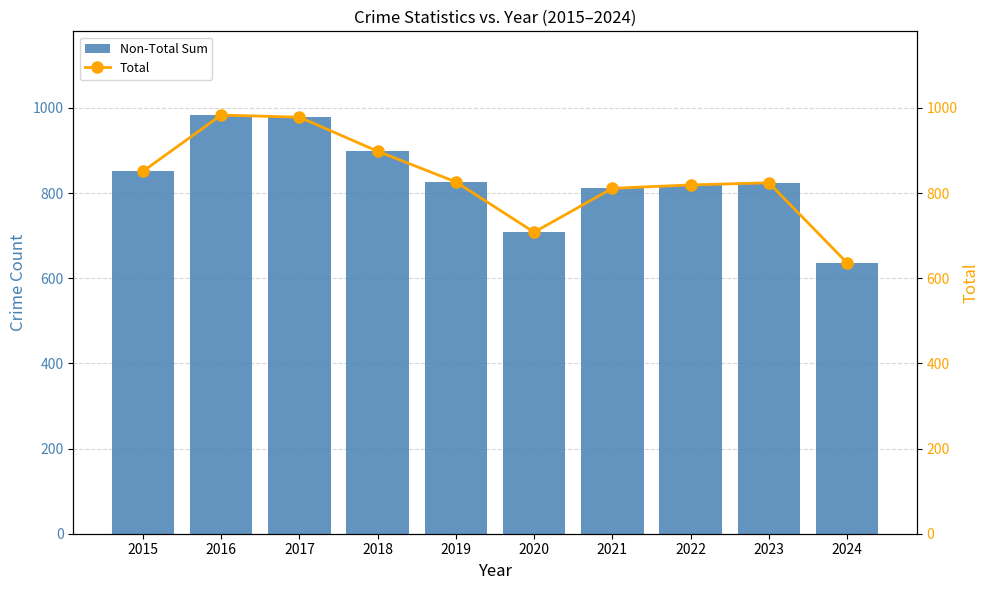

What is the sum of all Non-Total Sum values?

8334